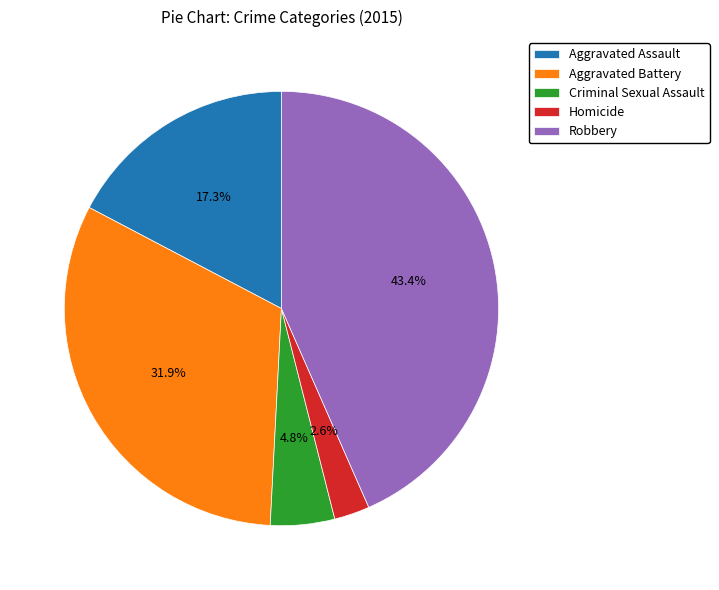

Combined, what portion of the pie is Aggravated Assault and Criminal Sexual Assault?

22.1%